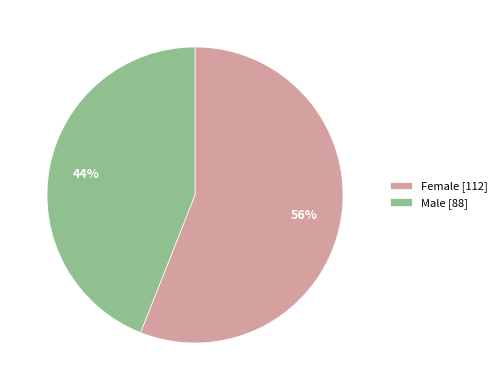

How many slices are in this pie chart?

2